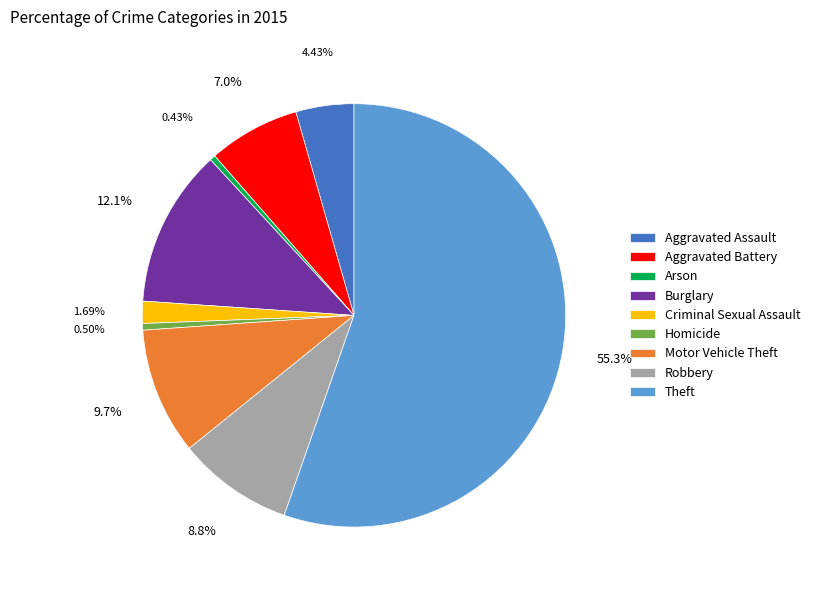

Is the sum of Criminal Sexual Assault and Aggravated Assault greater than half?

No